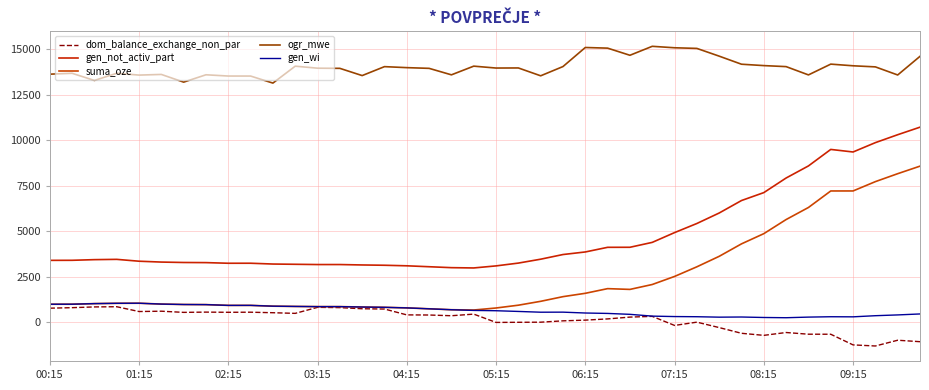

How many lines are shown in the chart?

5